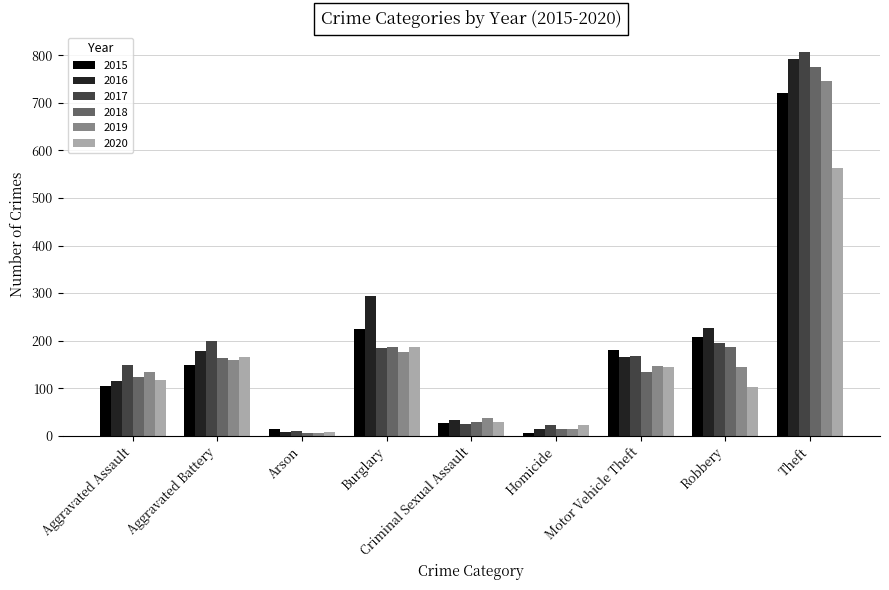

At which category does the chart reach its peak across all series?

Theft